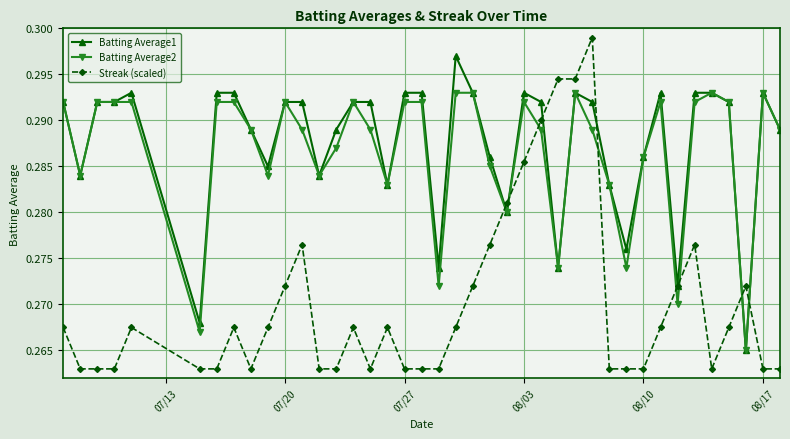

At how many categories does at least one series exceed 0?

40